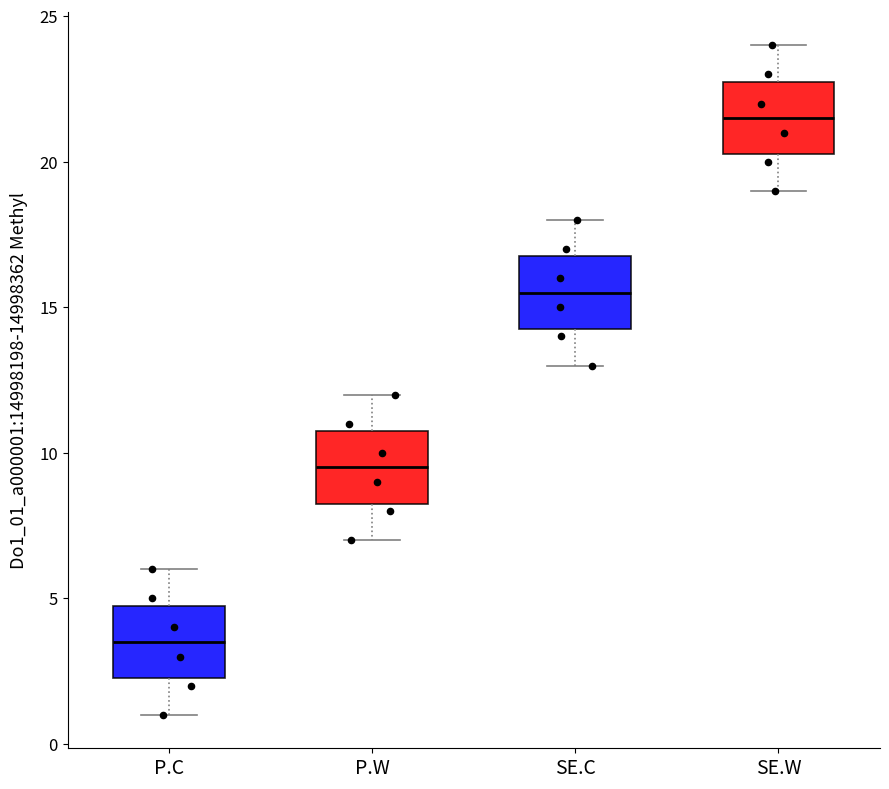

Where does the upper whisker of the box for SE.W end on the y-axis? The values are not printed on the chart, so give them approximately, as read against the axis.

24.0